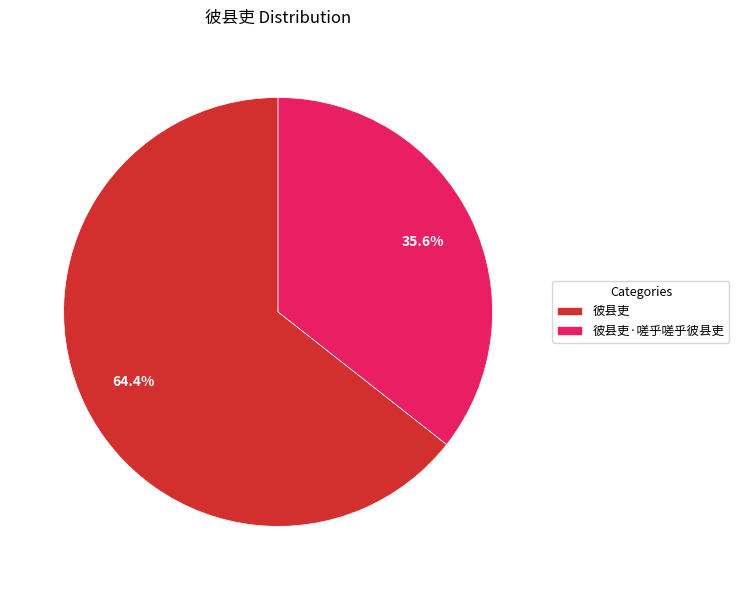

Which slice represents more than half of the pie?

彼县吏